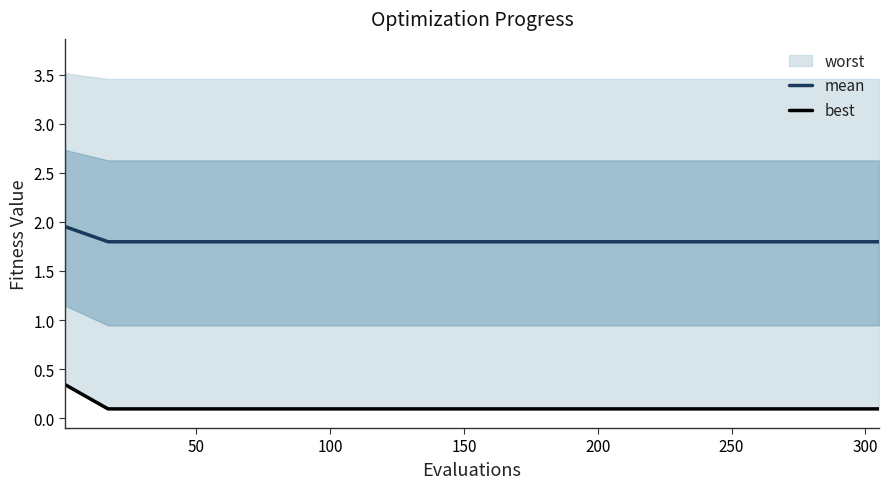

Is this an area chart (filled region under the line)?

No